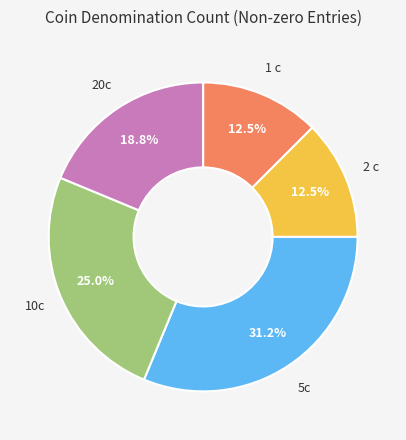

Combined, what portion of the pie is 10c and 1 c?

37.5%